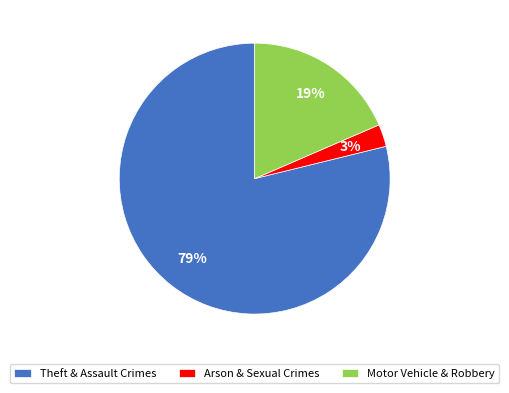

Between Motor Vehicle & Robbery and Arson & Sexual Crimes, which is larger?

Motor Vehicle & Robbery